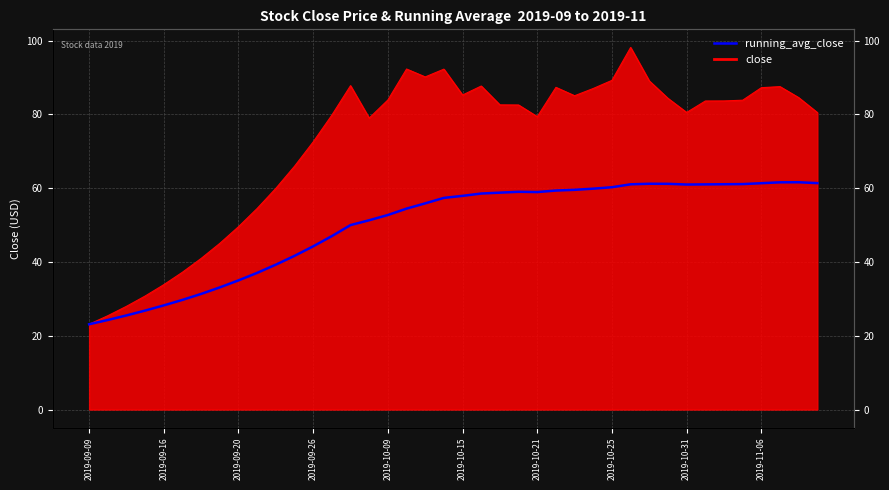

How many points are lower than both their immediate neighbors (excluding endpoints)?

2